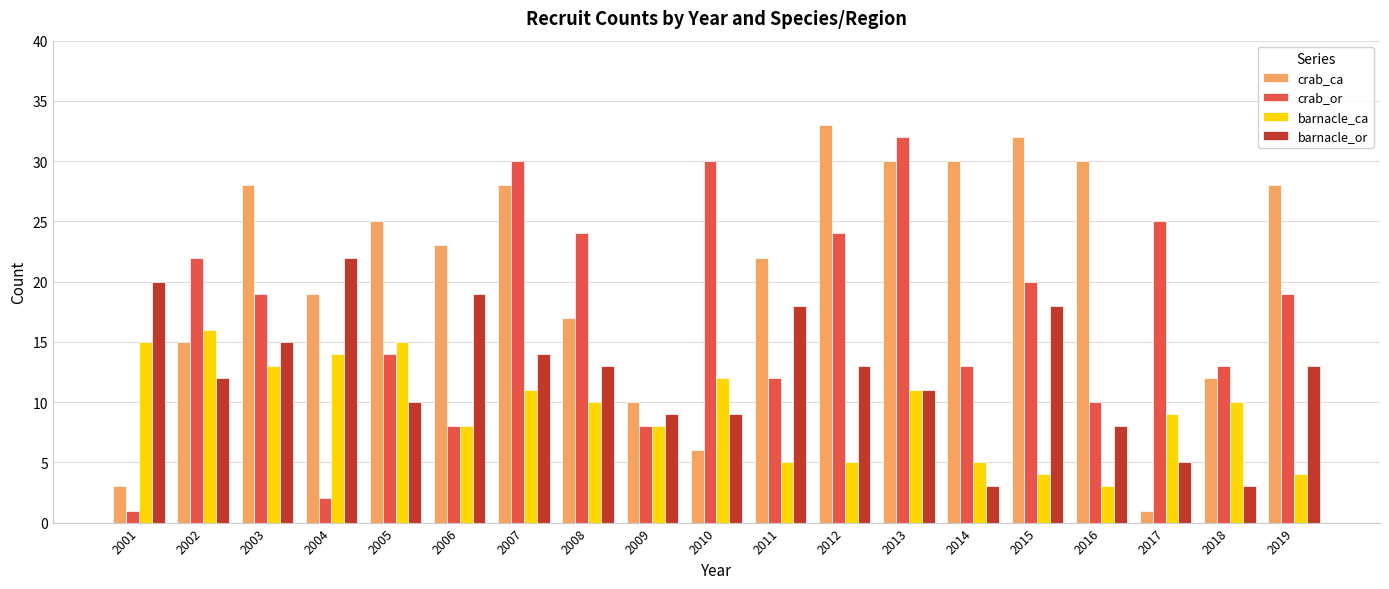

What are all the series names shown in the legend?

crab_ca, crab_or, barnacle_ca, barnacle_or